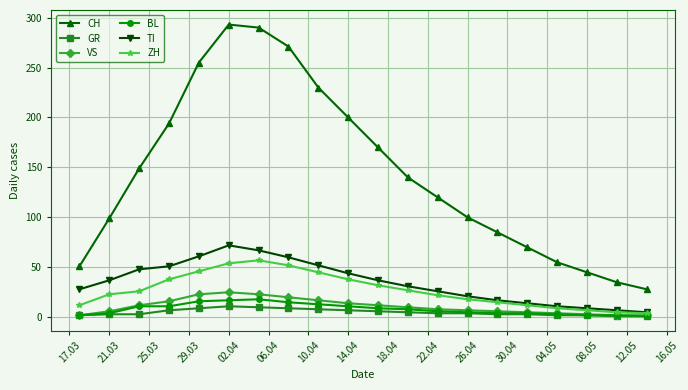

True or false: CH and VS cross at least once.

False